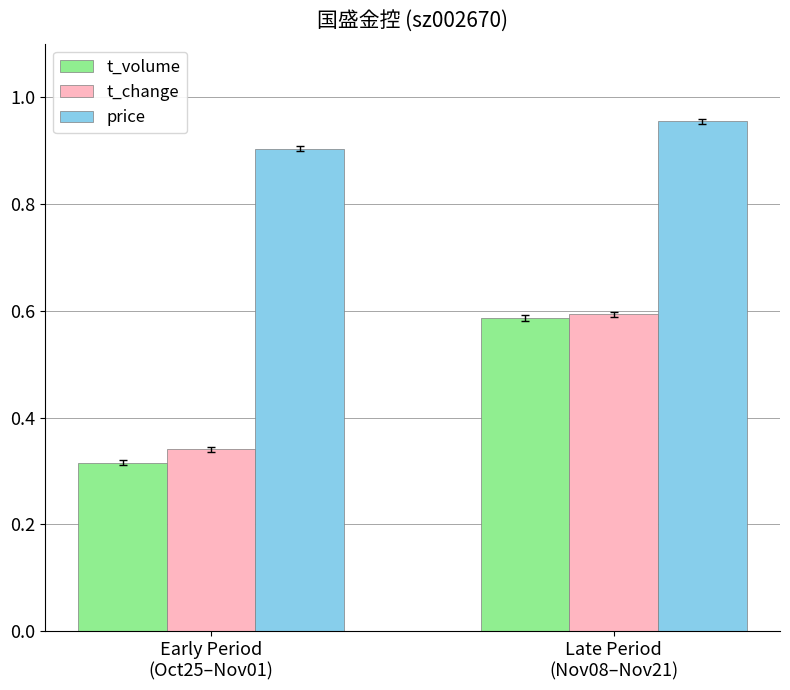

What are all the series names shown in the legend?

t_volume, t_change, price